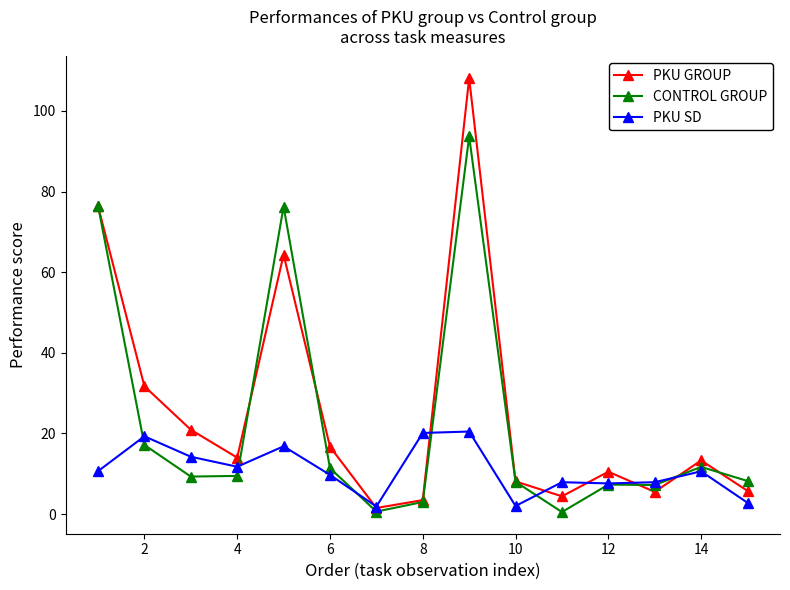

What is the maximum value for PKU SD?

20.5